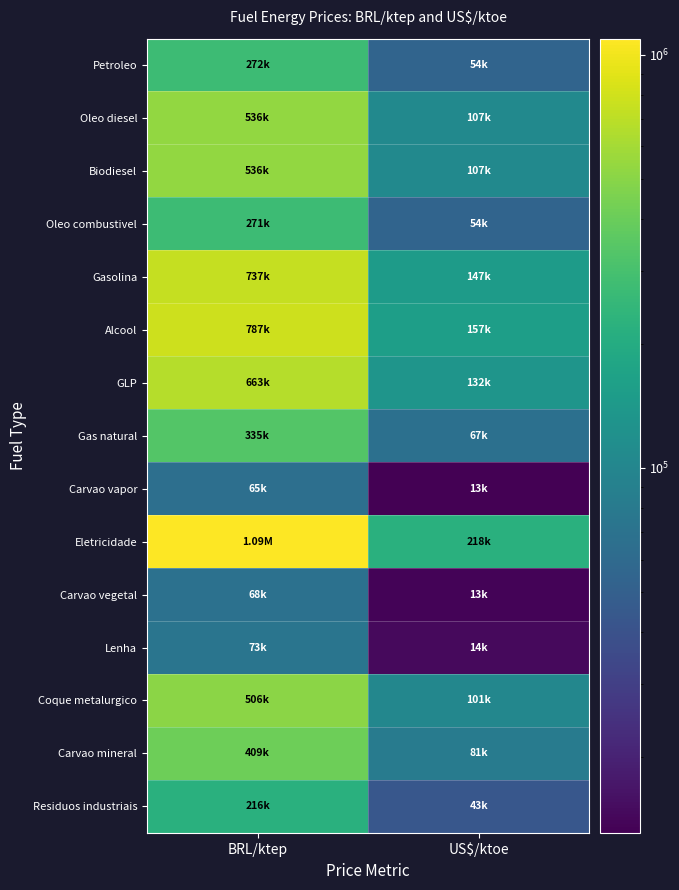

Reading right to left, extract all data points from this chart.

Petroleo: US$/ktoe=54500	BRL/ktep=272500
Oleo diesel: US$/ktoe=107300	BRL/ktep=536500
Biodiesel: US$/ktoe=107300	BRL/ktep=536500
Oleo combustivel: US$/ktoe=54300	BRL/ktep=271500
Gasolina: US$/ktoe=147400	BRL/ktep=737000
Alcool: US$/ktoe=157500	BRL/ktep=787500
GLP: US$/ktoe=132600	BRL/ktep=663000
Gas natural: US$/ktoe=67100	BRL/ktep=335500
Carvao vapor: US$/ktoe=13100	BRL/ktep=65500
Eletricidade: US$/ktoe=218800	BRL/ktep=1094000
Carvao vegetal: US$/ktoe=13664	BRL/ktep=68320
Lenha: US$/ktoe=14655	BRL/ktep=73277
Coque metalurgico: US$/ktoe=101375	BRL/ktep=506876
Carvao mineral: US$/ktoe=81859	BRL/ktep=409296
Residuos industriais: US$/ktoe=43200	BRL/ktep=216000